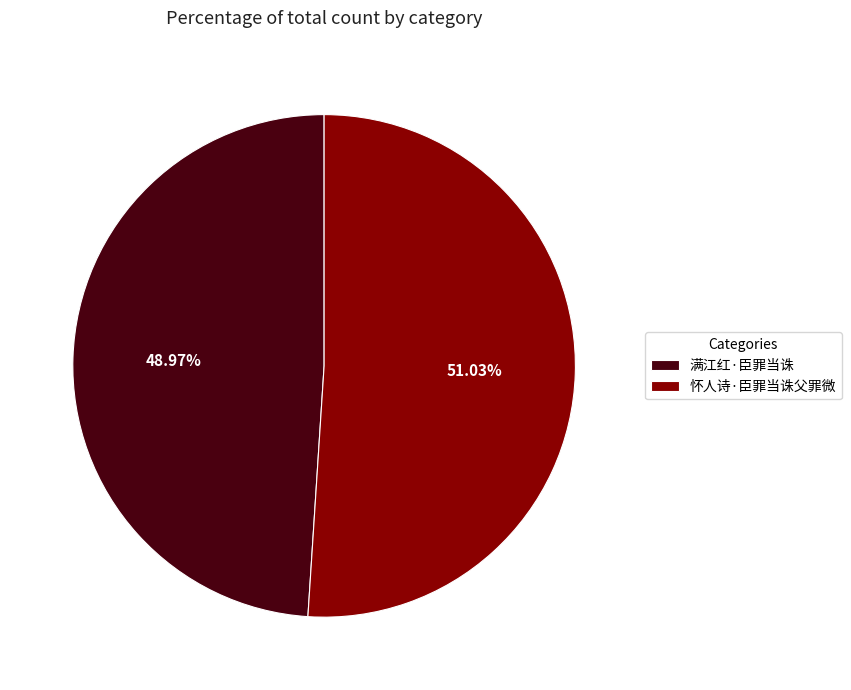

How many segments does this pie chart have?

2